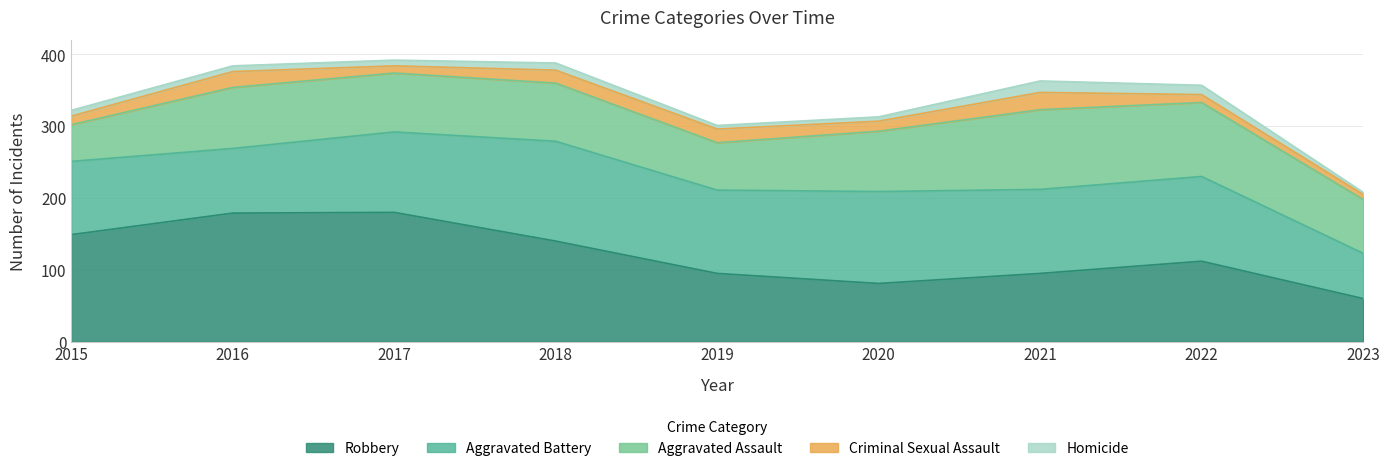

Read the Aggravated Battery value at 2018, to the nearest 5.

140